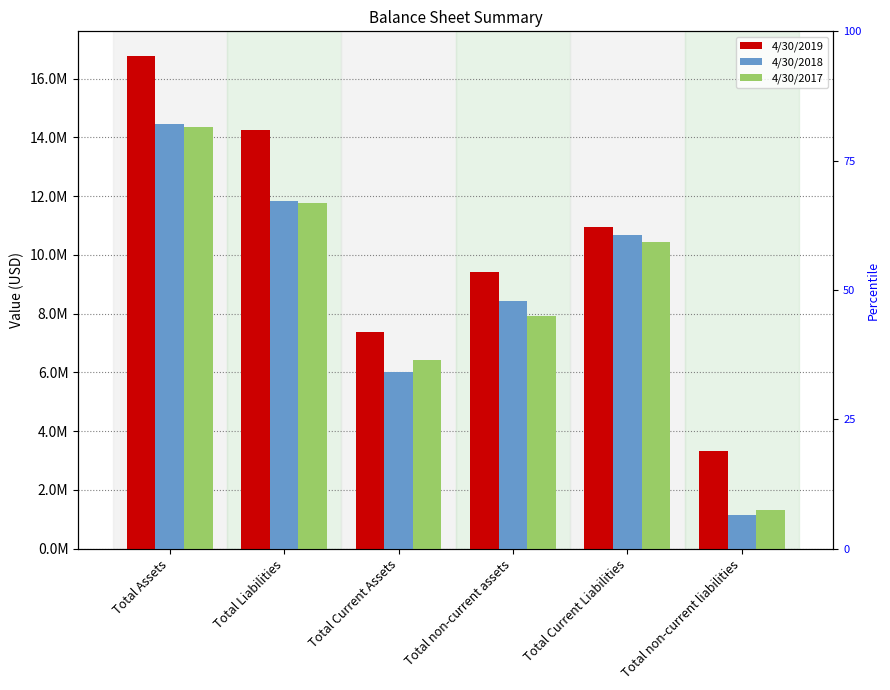

How many bars are there in total?

18